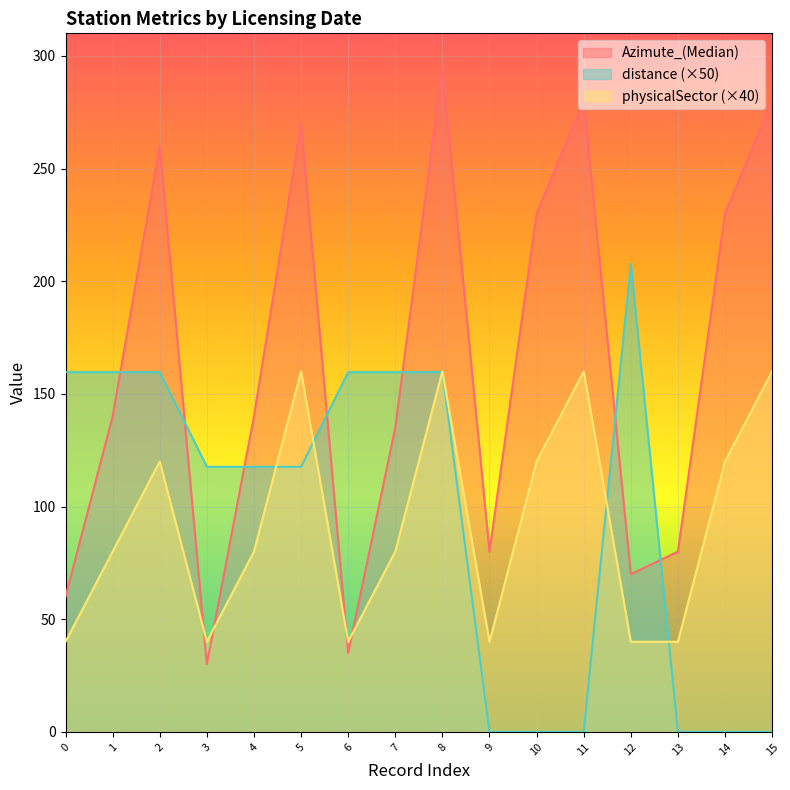

Which series has the largest range (max minus min)?

Azimute_(Median)